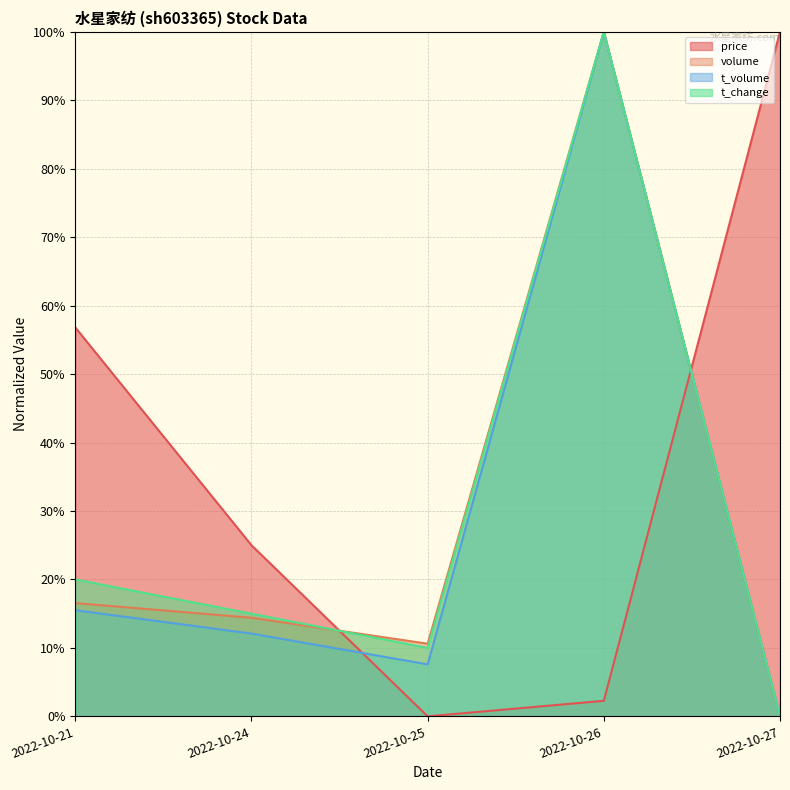

How many interior local valleys does the t_volume series have?

1